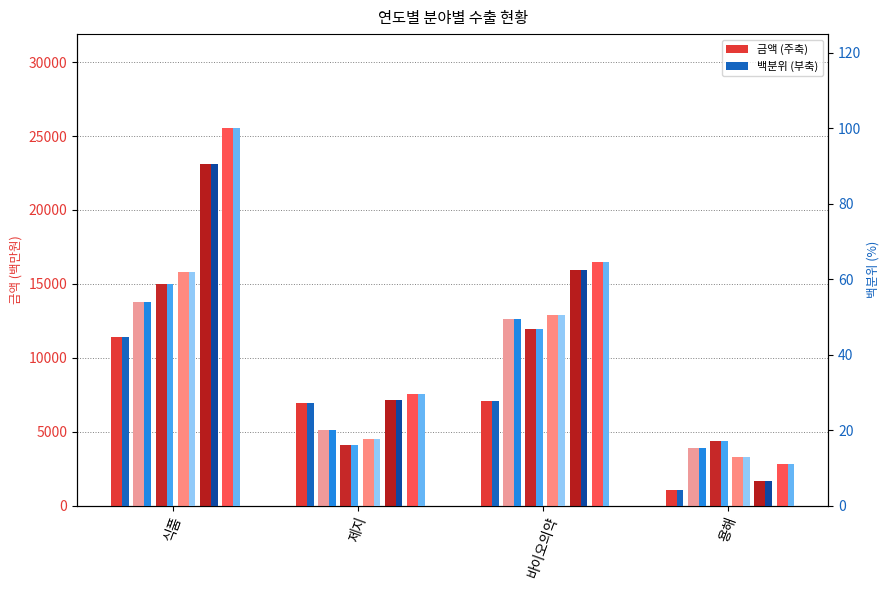

How many 2015년 values are between 7567 and 25519?

3